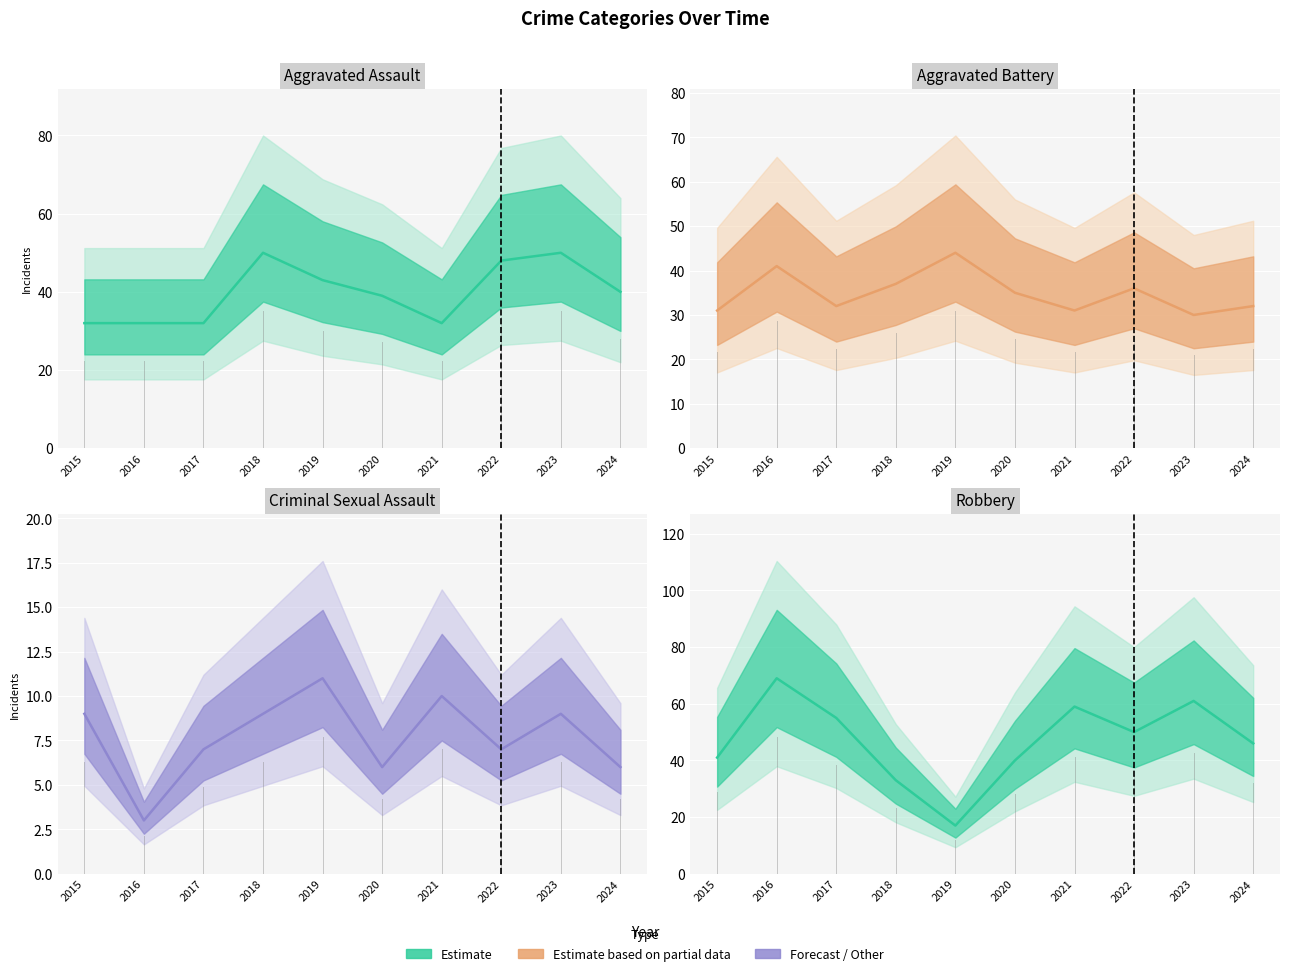

Where does the Aggravated Battery series first go above 35?

2016